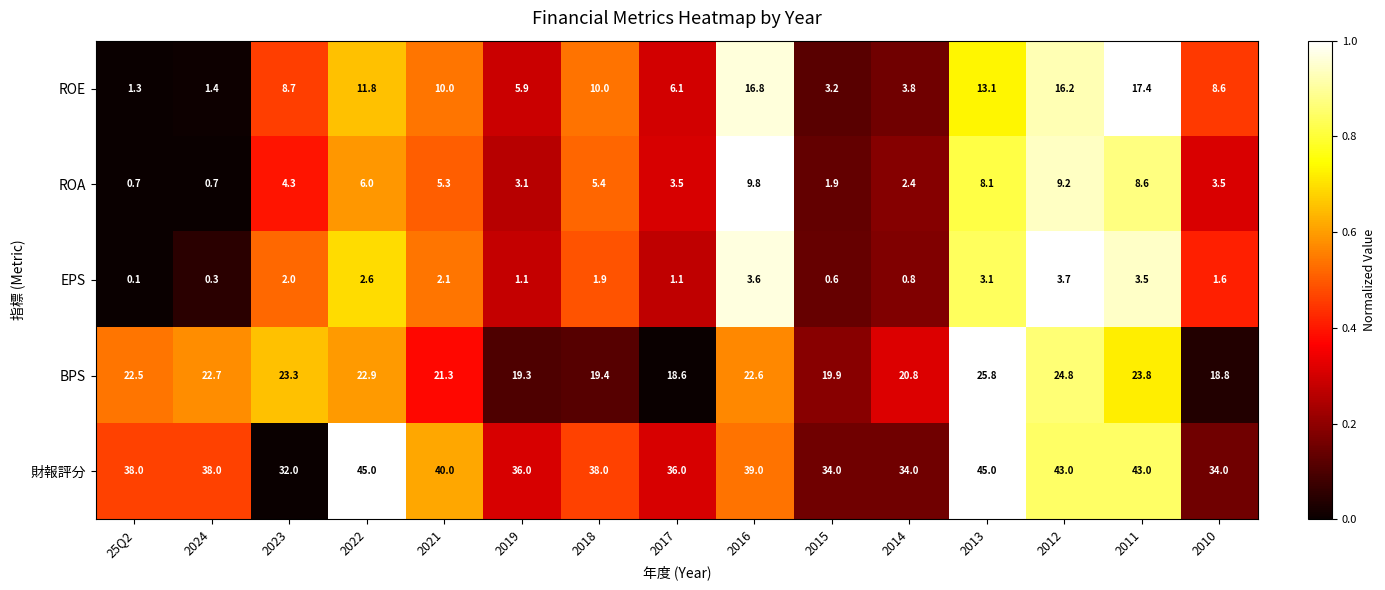

How many data points in BPS are above 22?

8